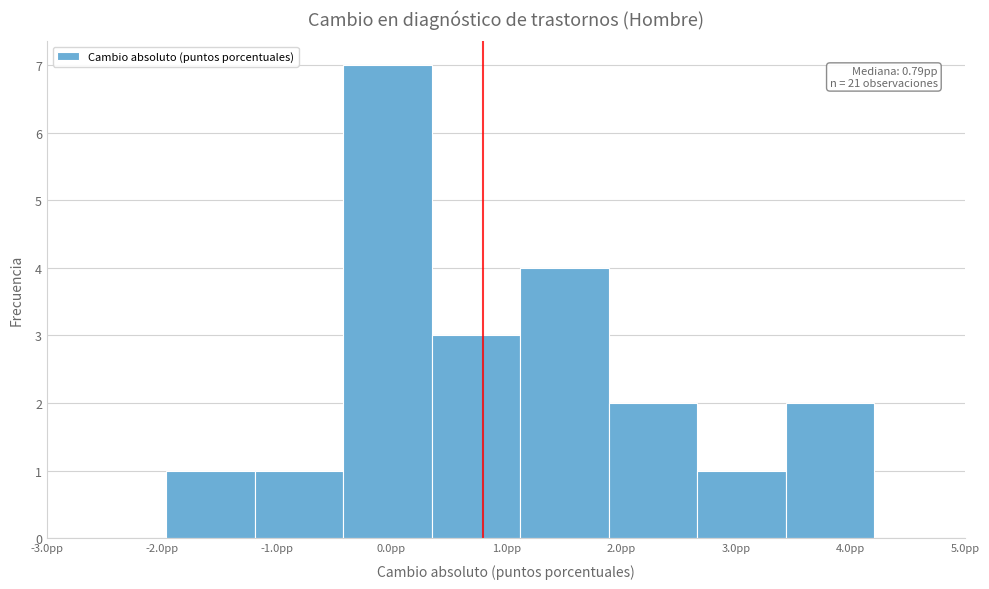

Over which range of the x-axis is the bar tallest?

-0.4 to 0.4